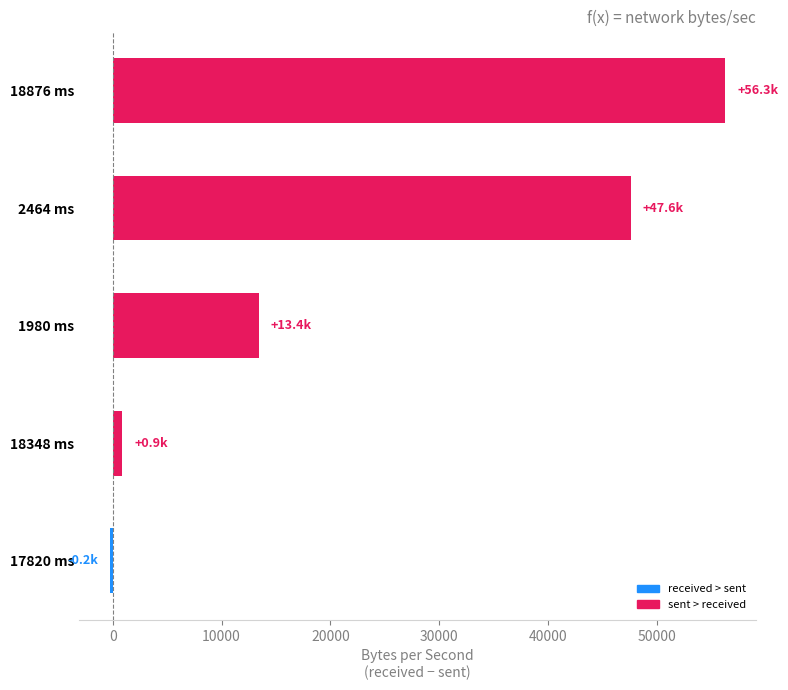

Which category has the highest value across all series?

18876 ms